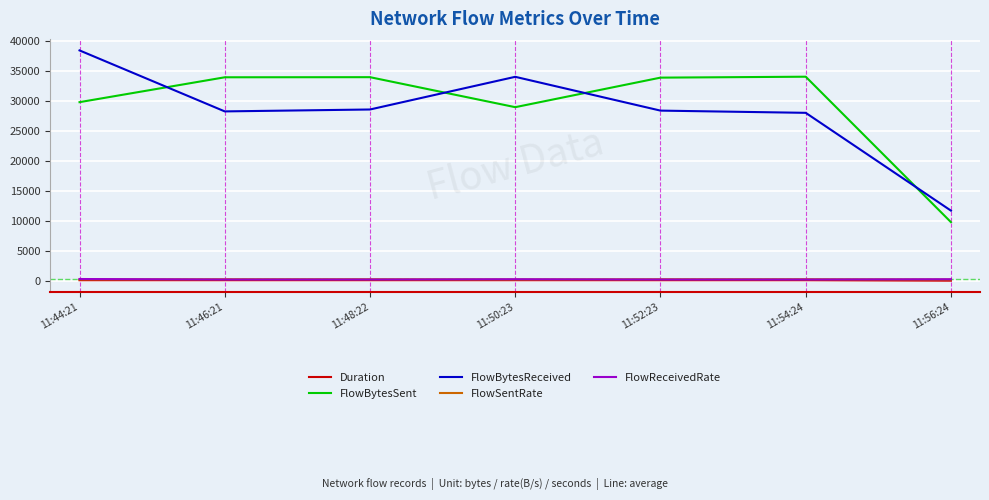

True or false: FlowSentRate and Duration intersect in this chart.

False